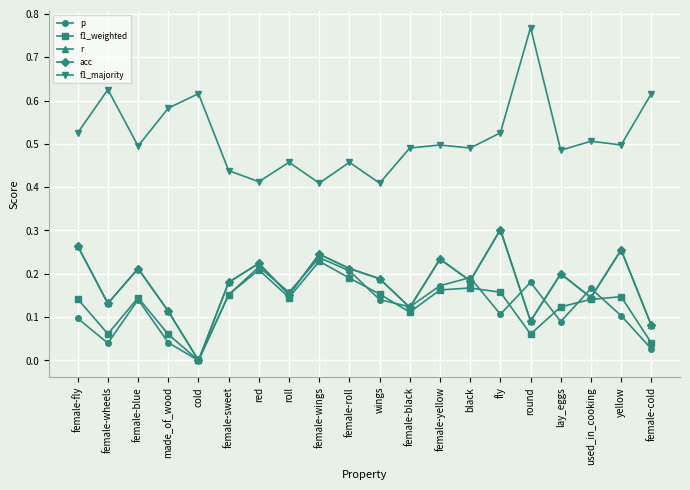

Where is the first local minimum for f1_majority?

female-blue